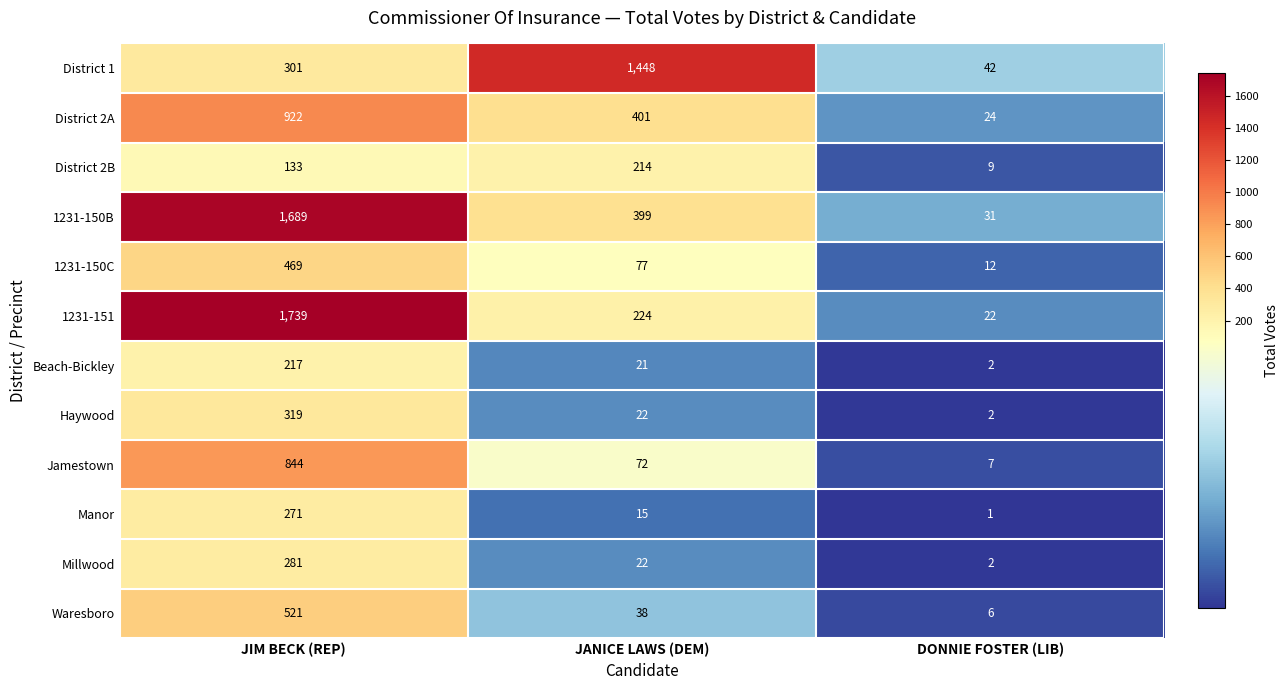

What is the difference between the highest and lowest values at DONNIE FOSTER (LIB)?

41